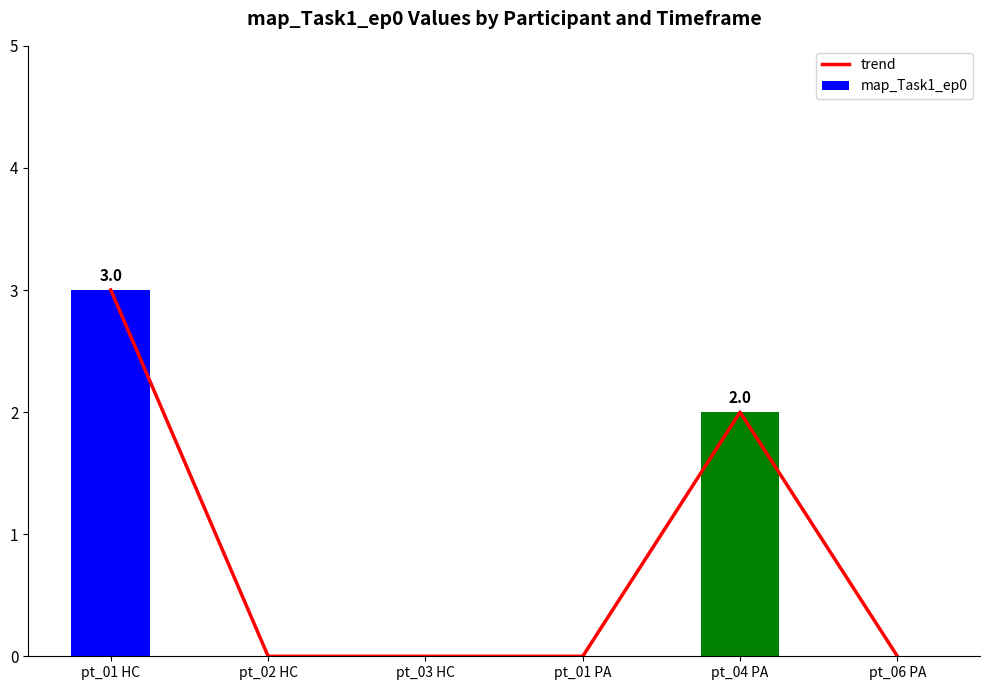

What is the sum of the trend values at pt_04 PA and pt_02 HC?

2